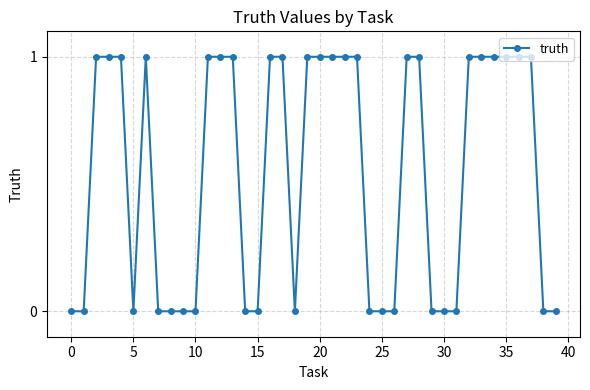

What is the sum of all values?

22